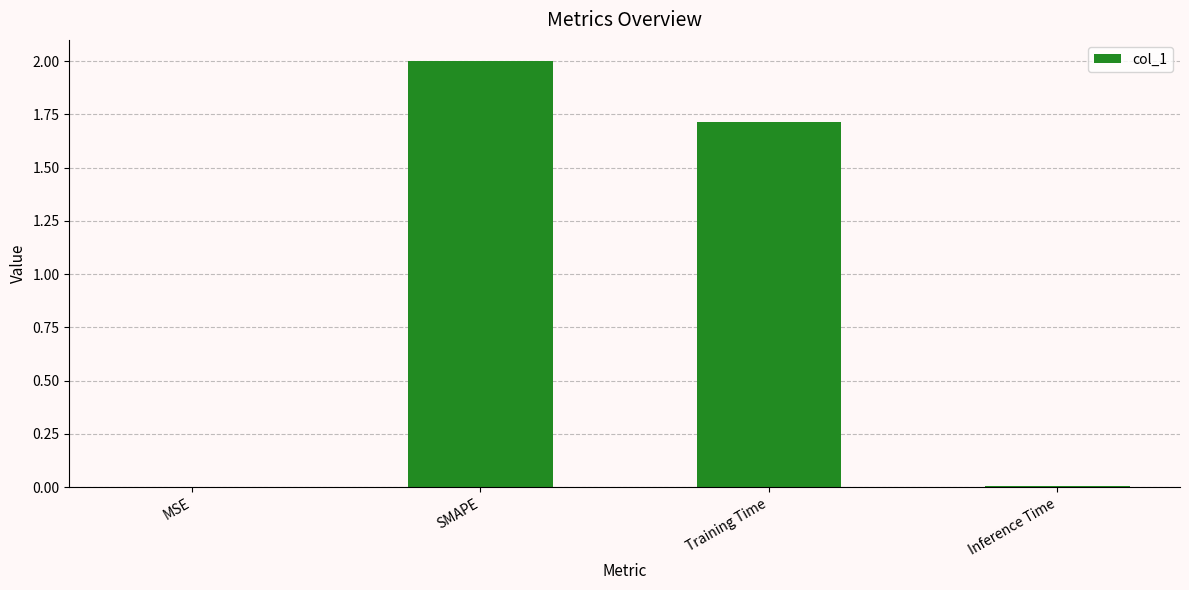

What is the maximum value shown in the chart?

2.0